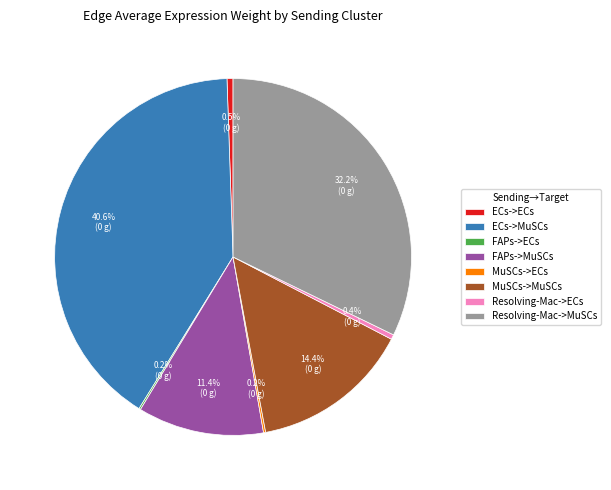

How much of the chart is everything except ECs->ECs?

99.5%